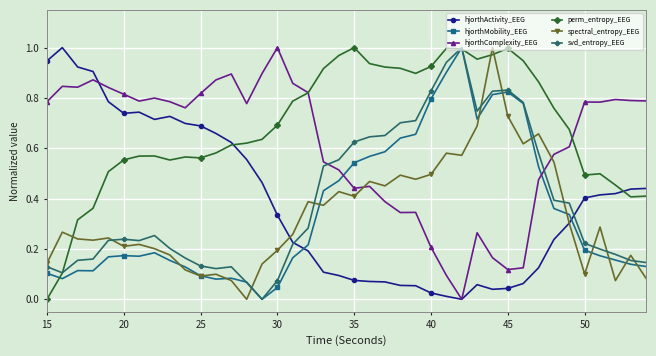

True or false: svd_entropy_EEG has more than 1 points higher than both neighbors.

True